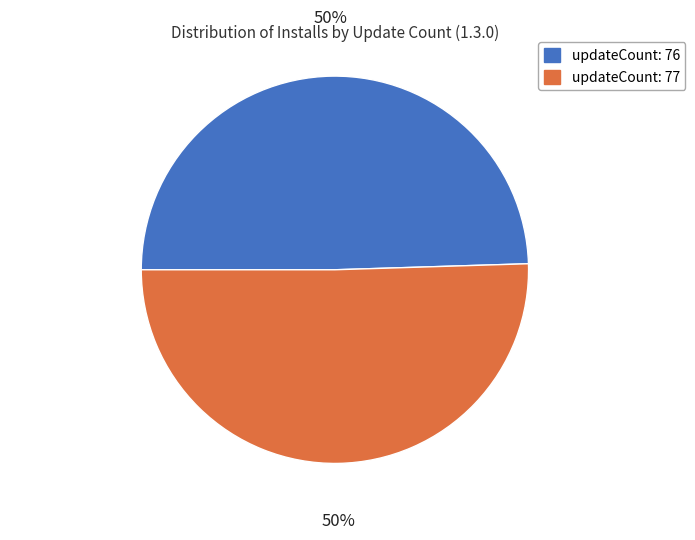

True or false: updateCount: 77 accounts for 50% of the total.

True